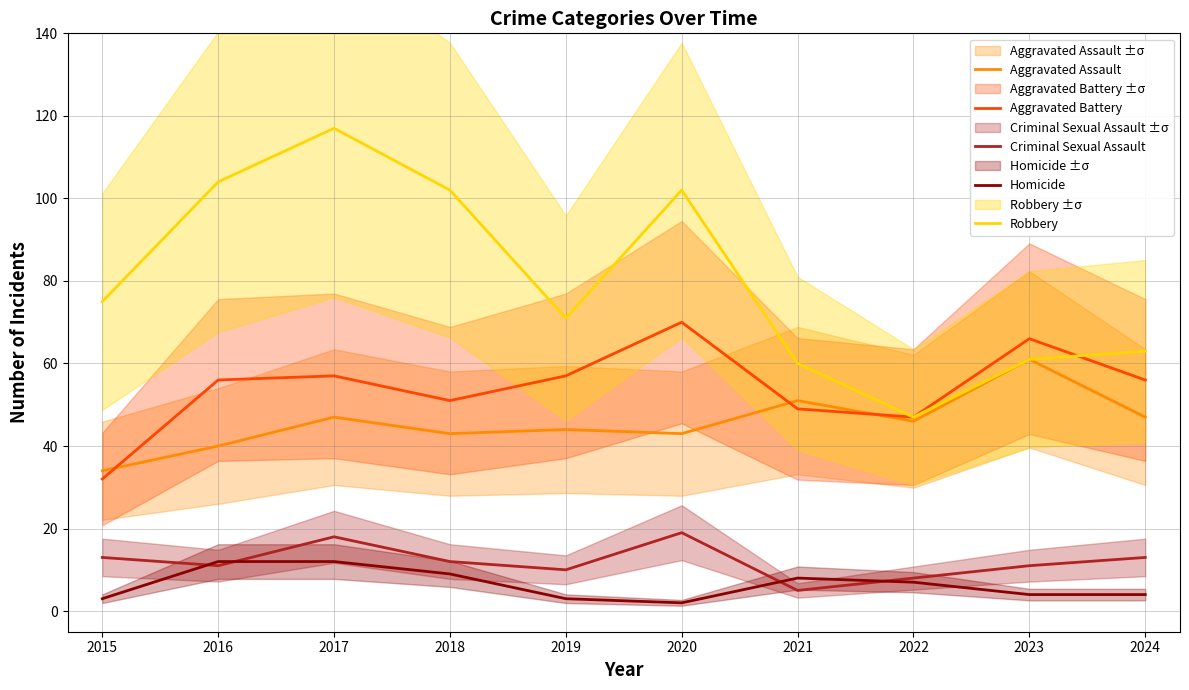

What is the spread (max minus min) of values at 2018?

93